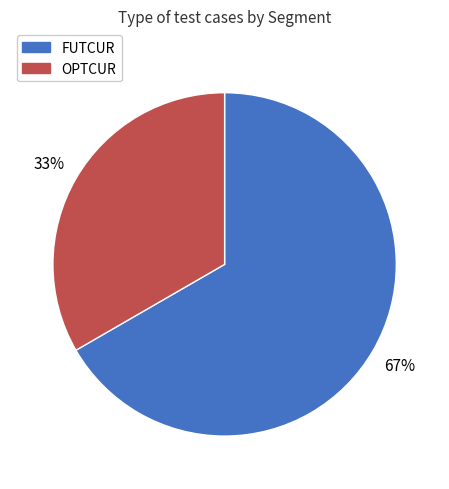

To the nearest percent, what is the combined percentage of OPTCUR and FUTCUR?

100%